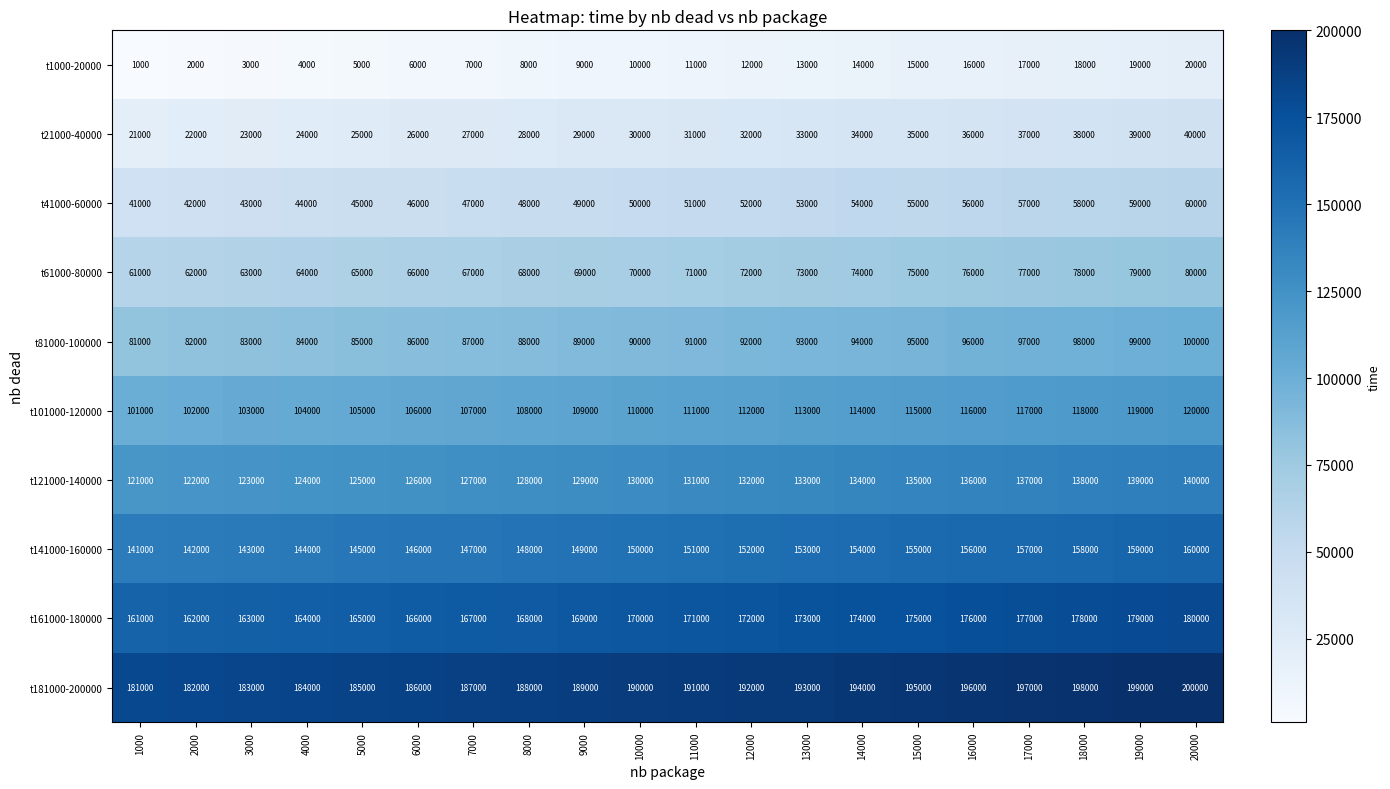

List the series in order of their peak value, highest first.

t181000-200000, t161000-180000, t141000-160000, t121000-140000, t101000-120000, t81000-100000, t61000-80000, t41000-60000, t21000-40000, t1000-20000